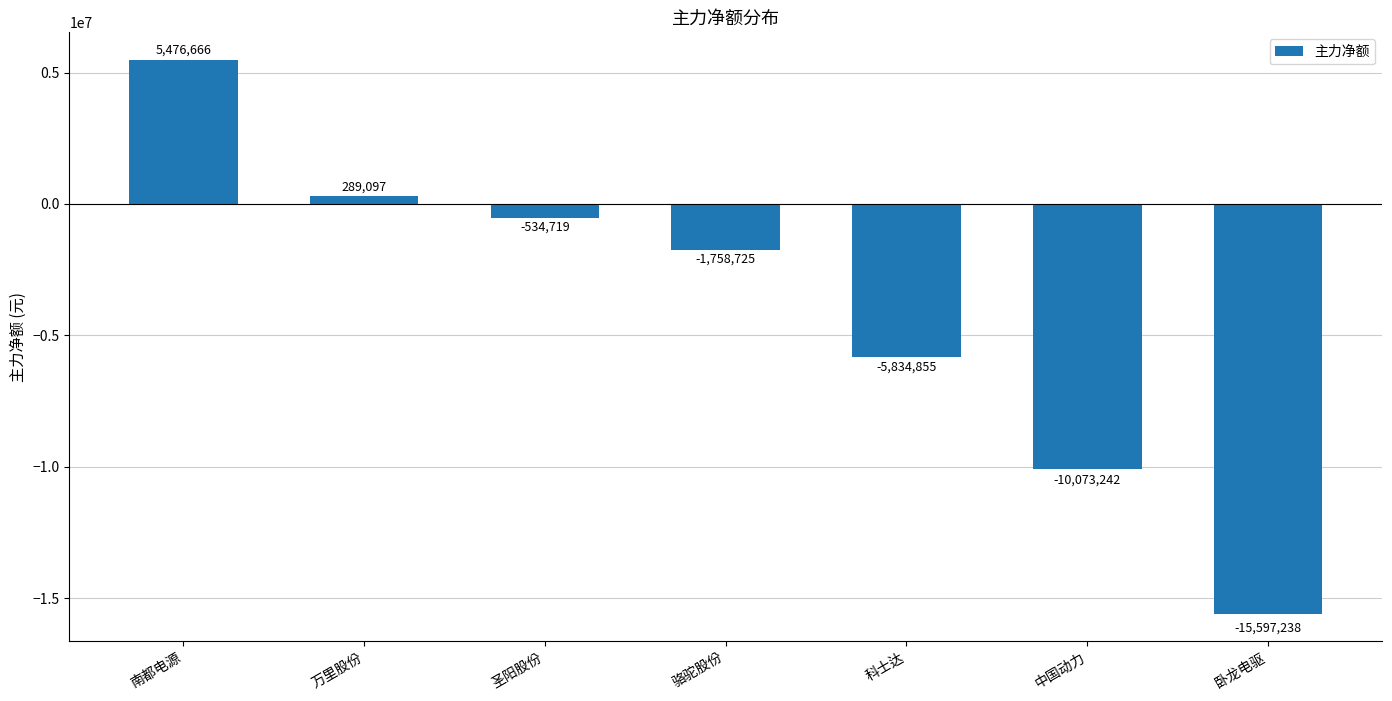

True or false: the data shows -10073242 at 中国动力.

True